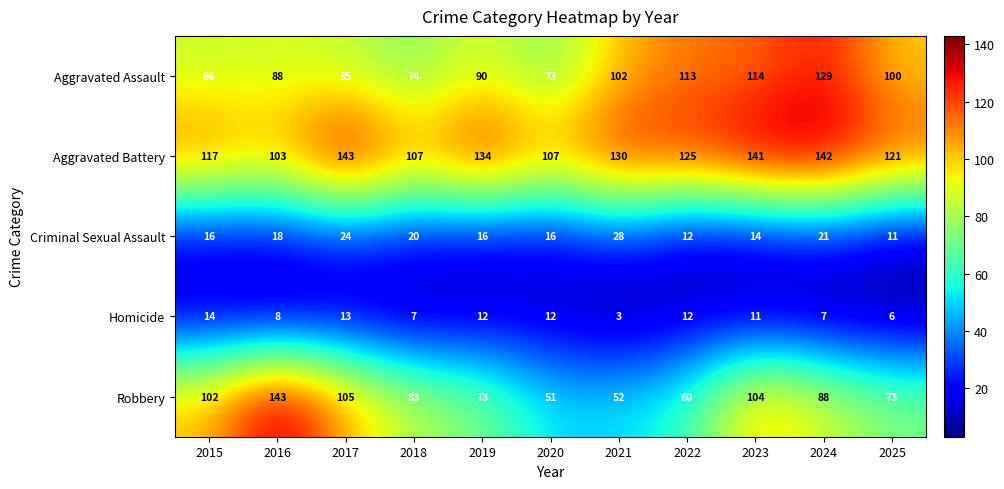

What is the approximate value of Aggravated Assault at 2015, to the nearest 5?

85